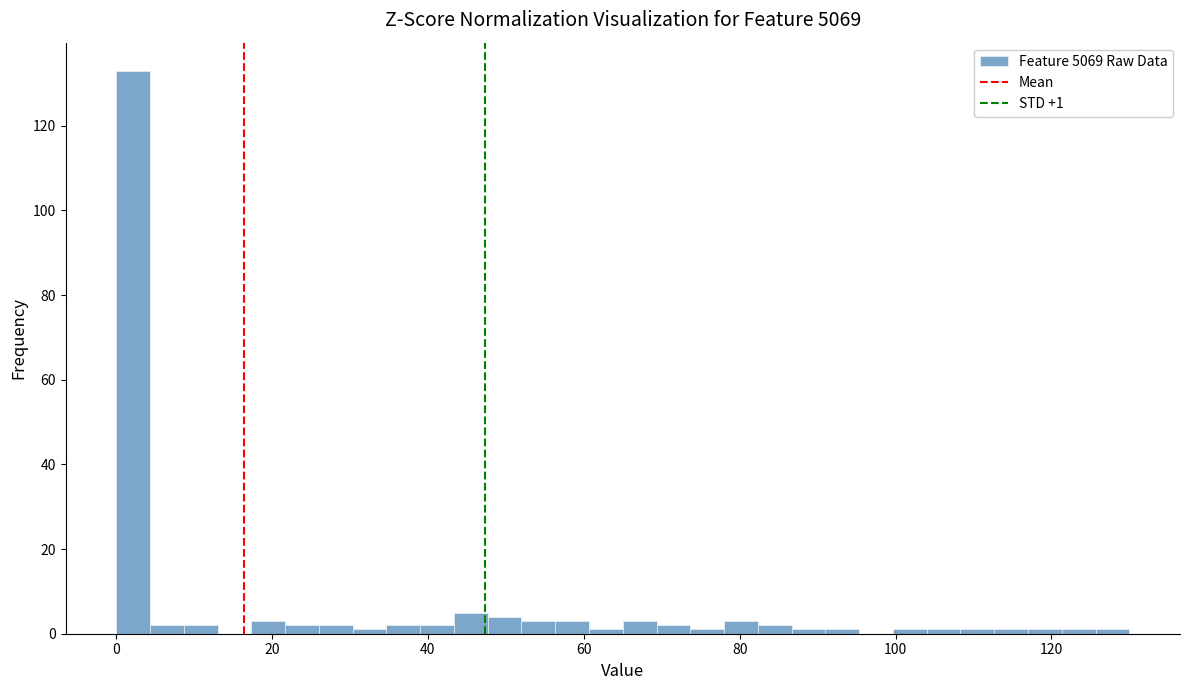

Read against the x-axis, roughly where is the centre of the tallest bar?

2